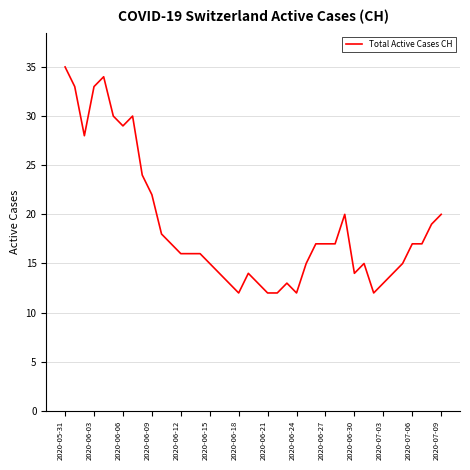

What is the difference between the maximum and minimum values?

23